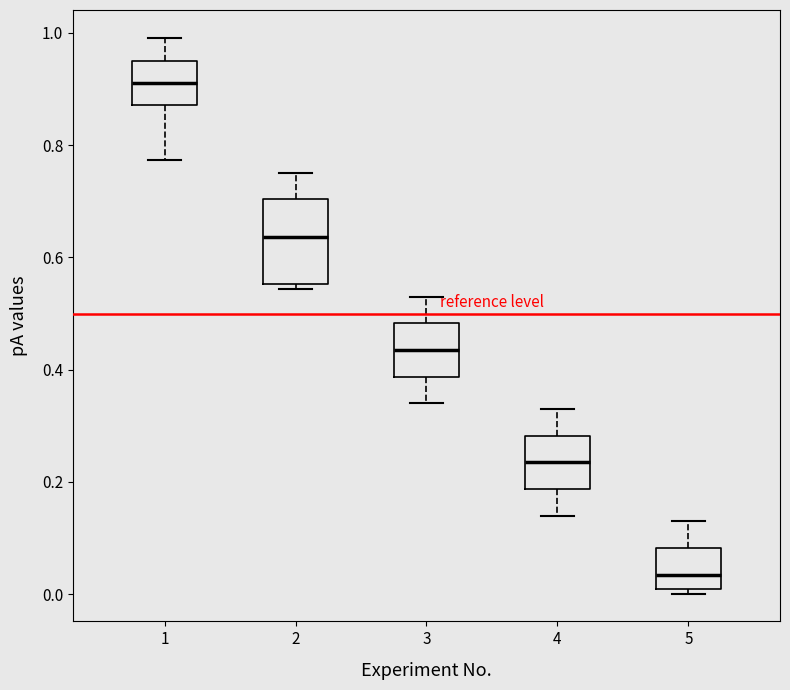

Reading left to right, read every box against the y-axis: the position of its median line, the range the box covers, and the ends of its whiskers. The values are not printed on the chart, so give them approximately, as read against the axis.

1: median 0.92, box 0.88 to 0.96, whiskers 0.78 to 1.00
2: median 0.64, box 0.56 to 0.70, whiskers 0.54 to 0.76
3: median 0.44, box 0.38 to 0.48, whiskers 0.34 to 0.54
4: median 0.24, box 0.18 to 0.28, whiskers 0.14 to 0.34
5: median 0.04, box 0.00 to 0.08, whiskers 0.00 (just below the box's lower edge) to 0.14